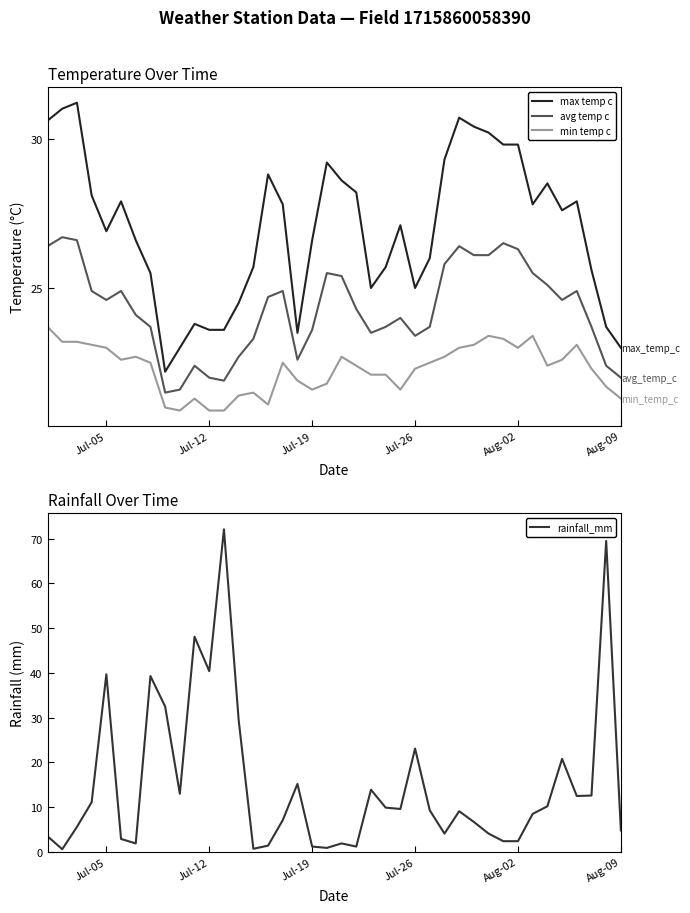

Which series has the widest spread of values?

rainfall_mm